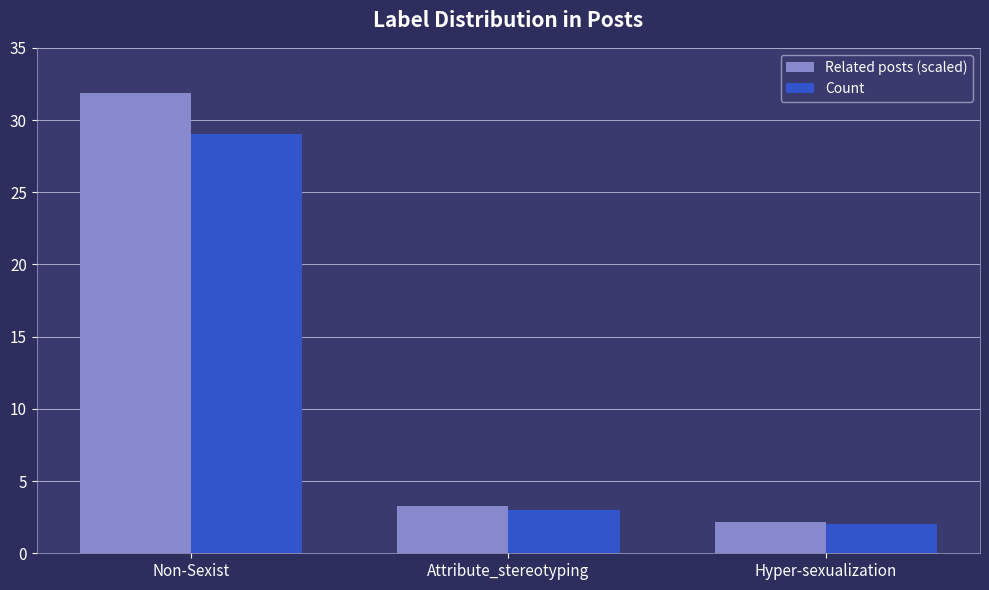

Which category has the highest value in the Related posts (scaled) series?

Non-Sexist